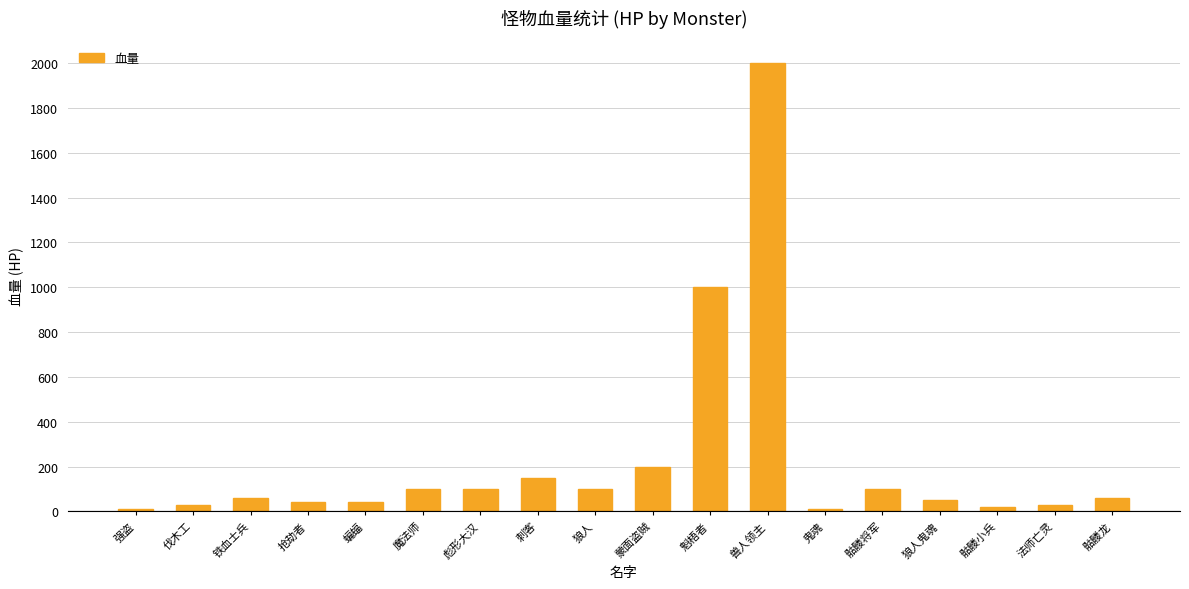

How many values are below 60?

8